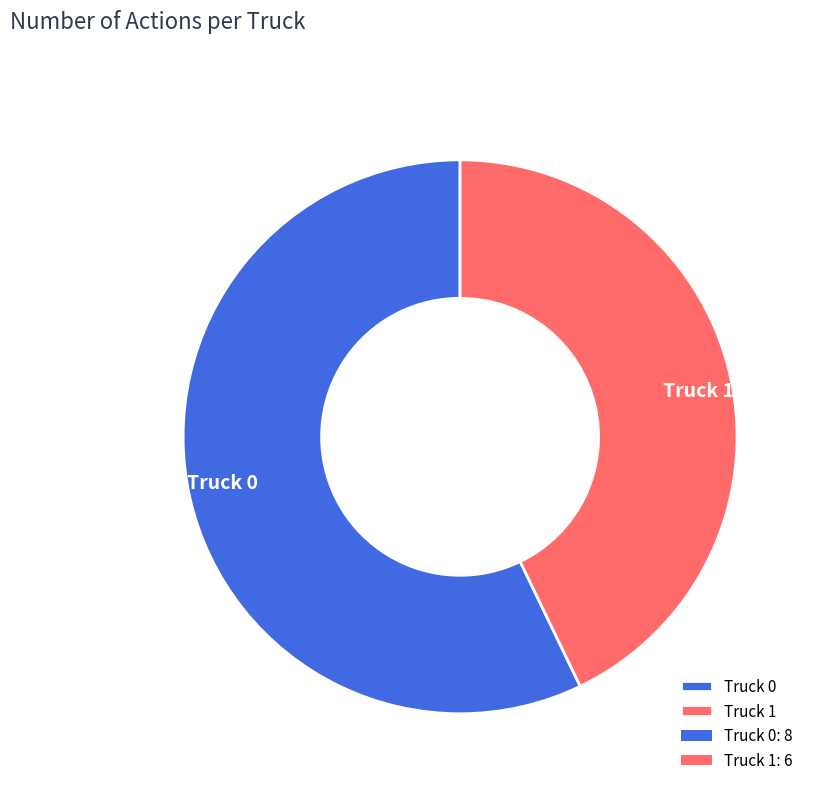

How many slices are in this pie chart?

2